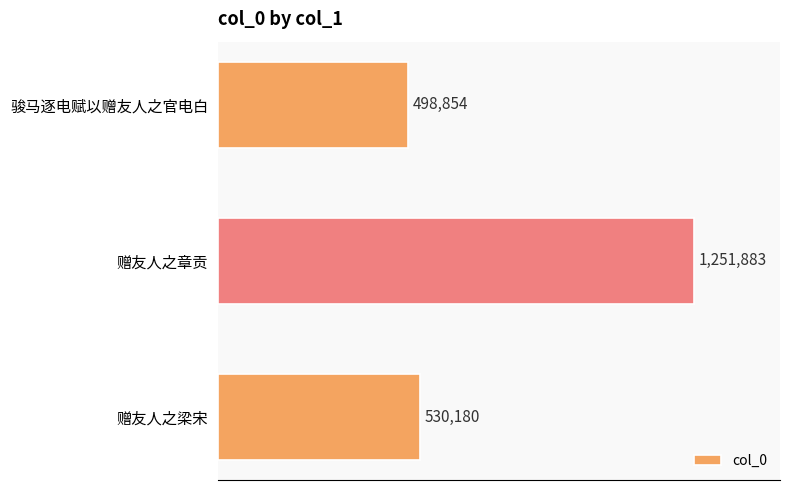

At which label is the value closest to 875368?

赠友人之梁宋